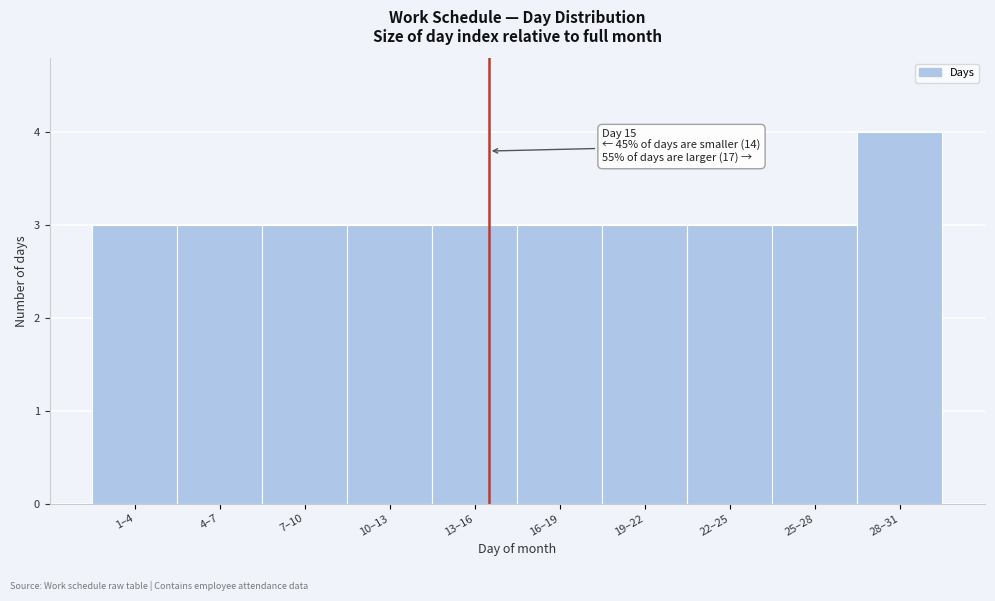

Reading left to right, list all the values displayed in this chart.

3	3	3	3	3	3	3	3	3	4